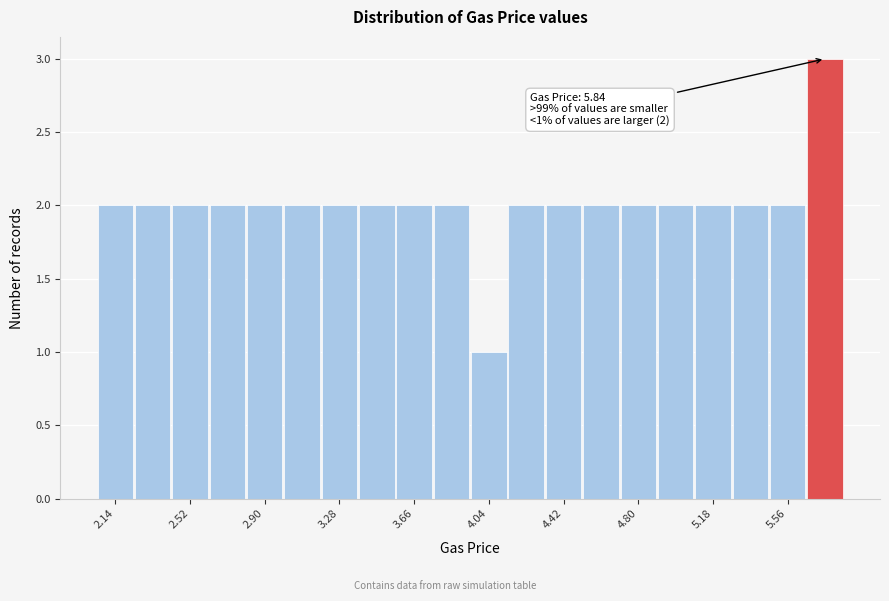

Read against the x-axis, roughly where is the centre of the tallest bar?

5.75